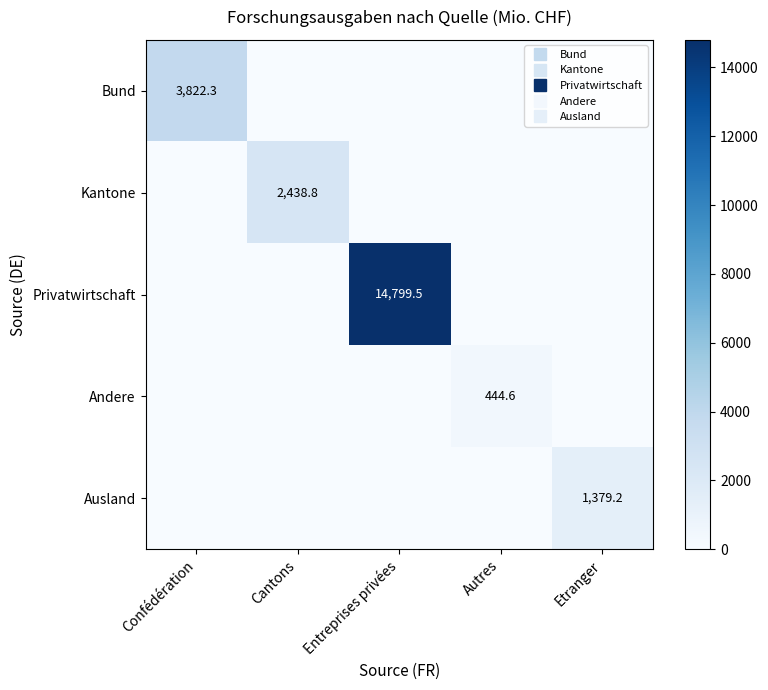

Which category has the highest value in the Bund series?

Confédération